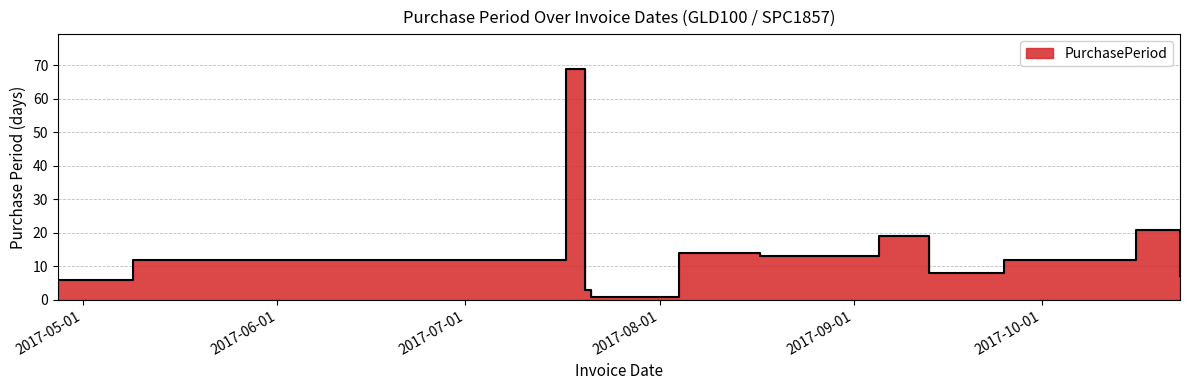

How many distinct data groups are displayed?

1